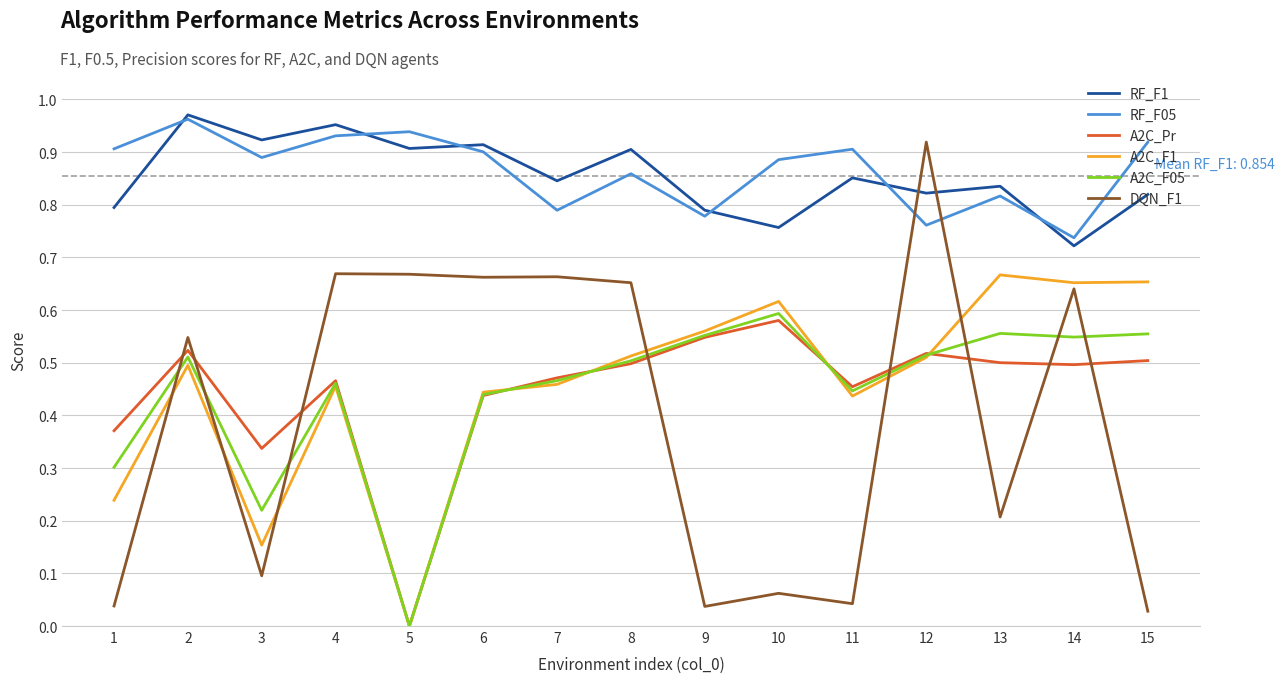

True or false: RF_F05 and A2C_Pr intersect in this chart.

False